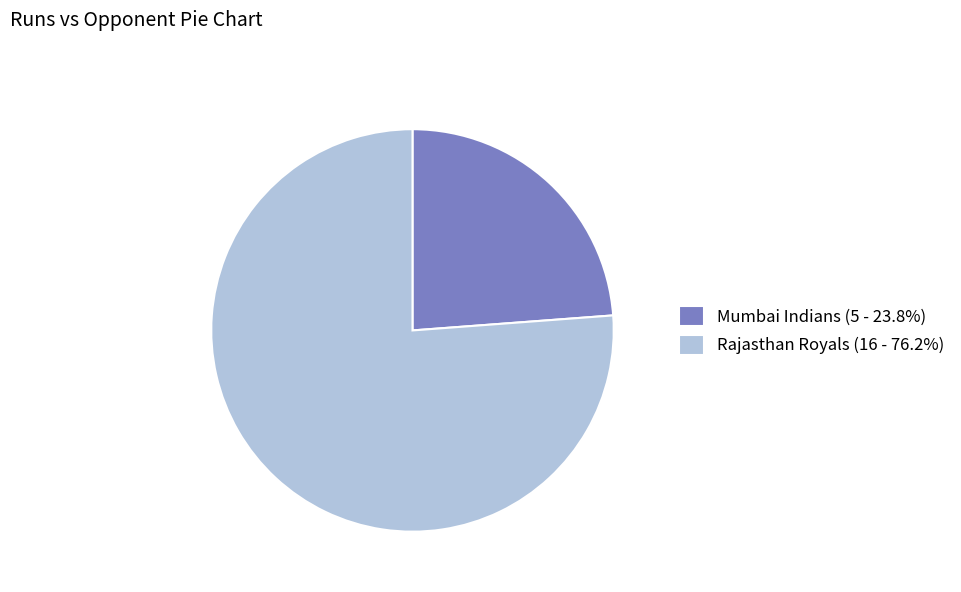

Is there a majority slice in this chart?

Yes